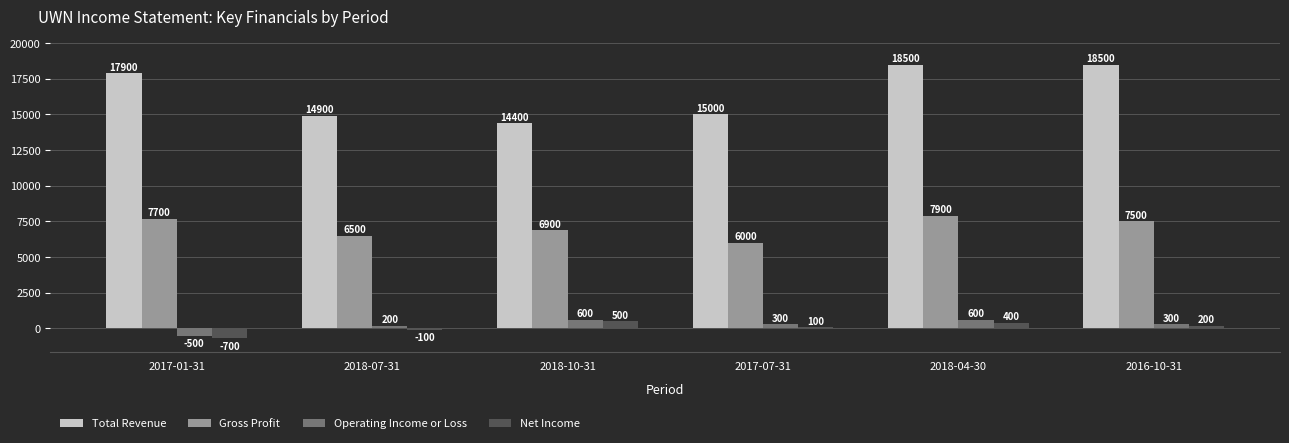

At how many categories does at least one series exceed 1752?

6